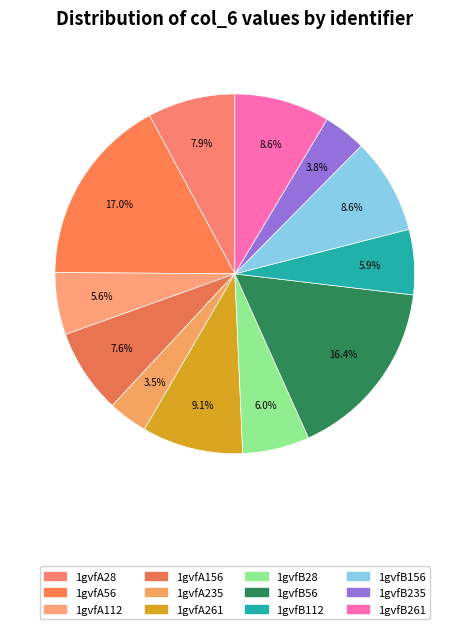

True or false: 1gvfB112 accounts for 1% of the total.

False